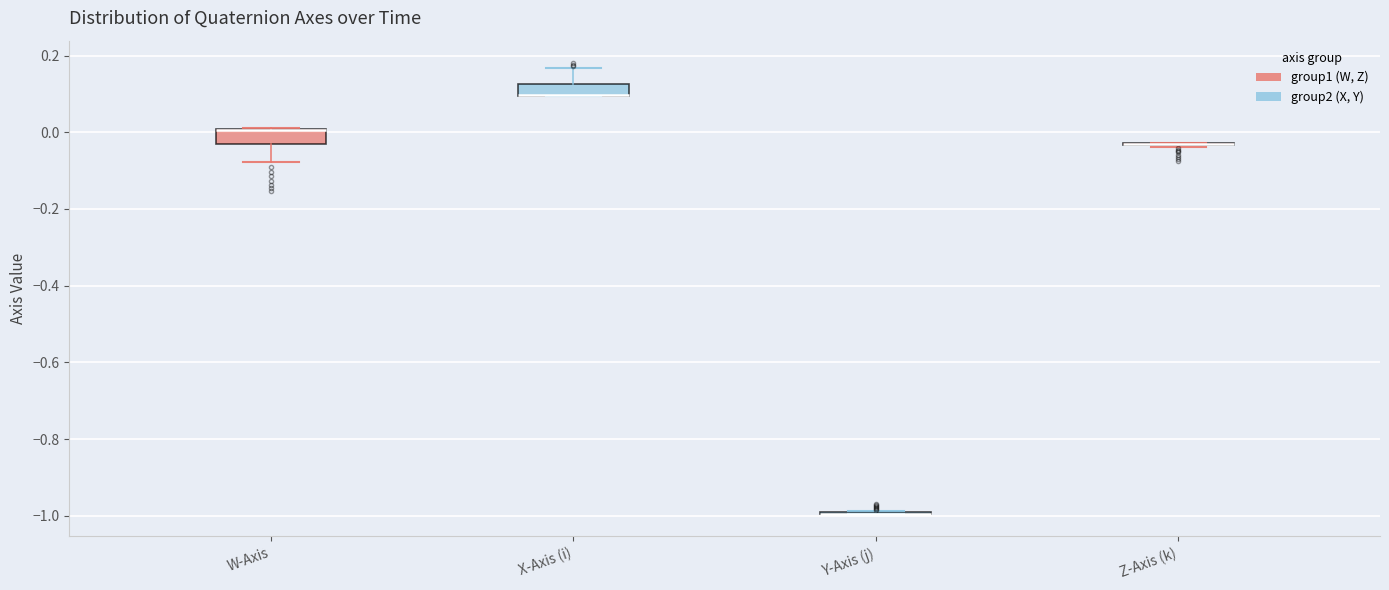

Where does the lower whisker of the box for W-Axis end on the y-axis? The values are not printed on the chart, so give them approximately, as read against the axis.

-0.08